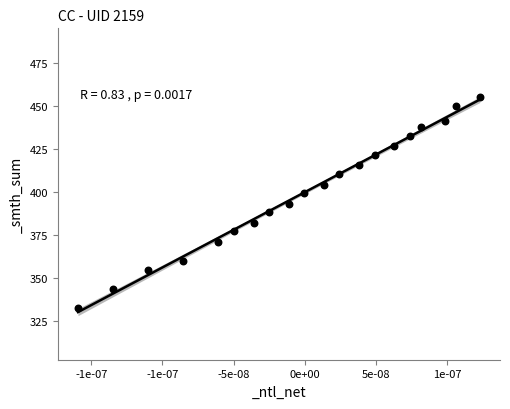

What is the range of Y values (max minus min)?

122.4